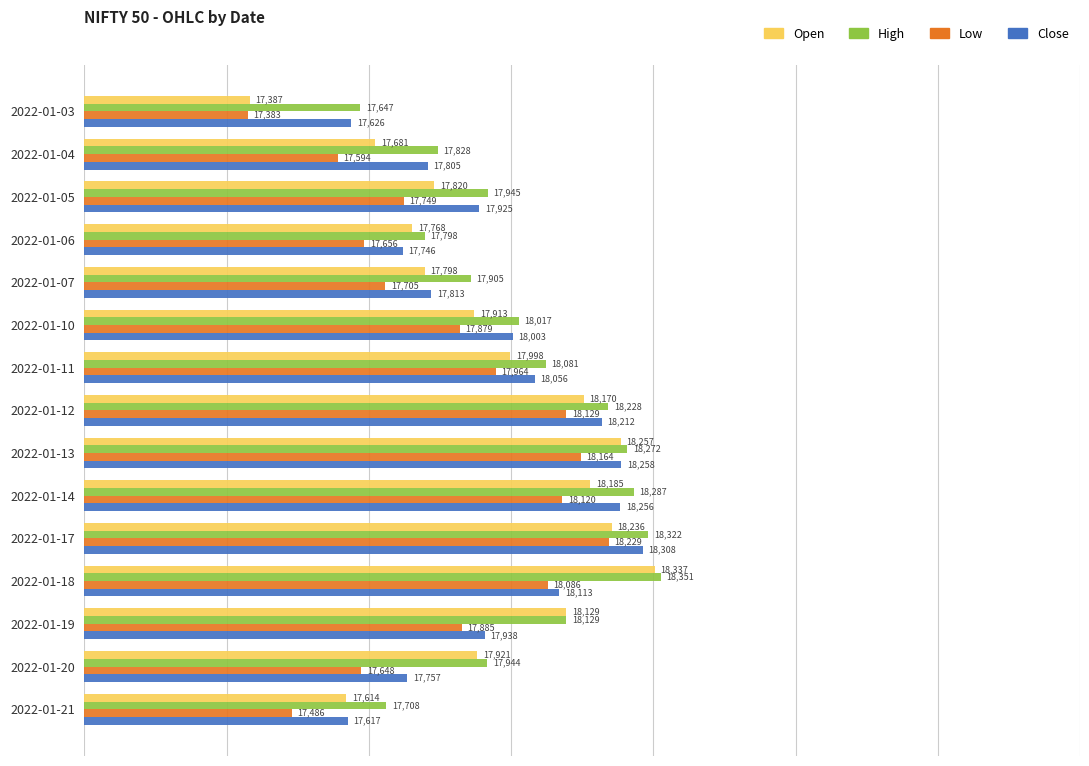

What are all the series names shown in the legend?

Open, High, Low, Close